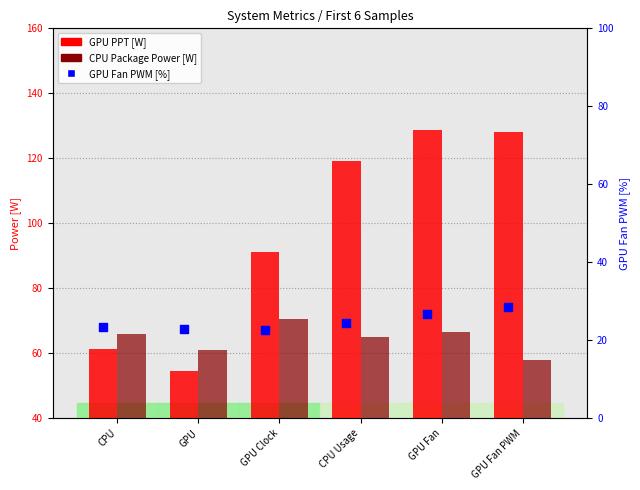

What is the total value across all series at CPU Usage?

208.7